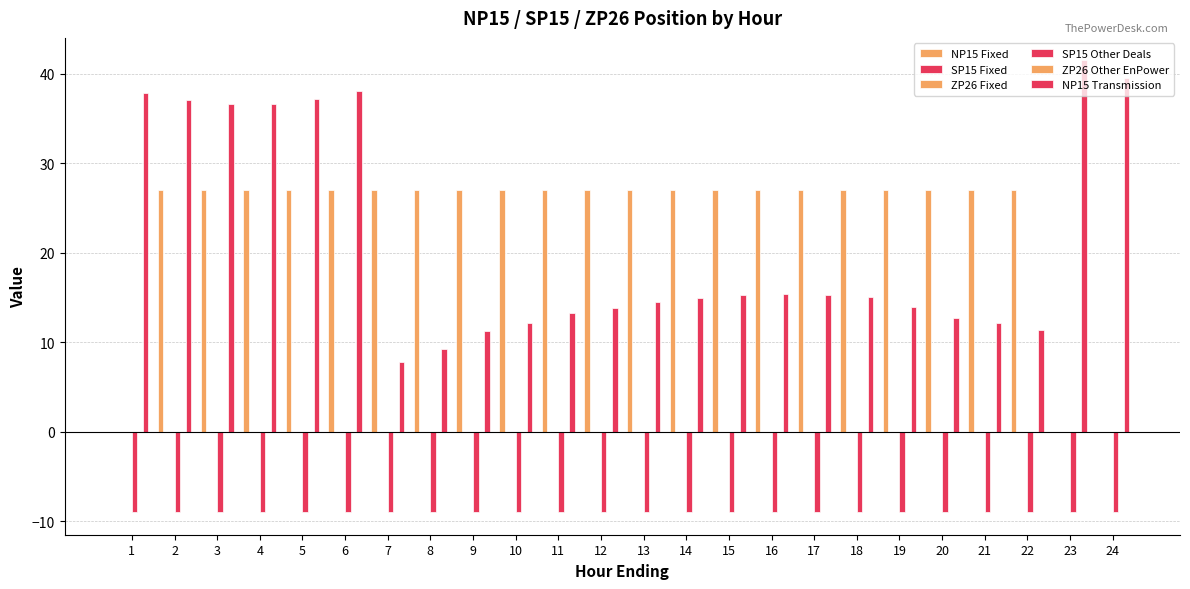

Between 21 and 5, which is larger?

21